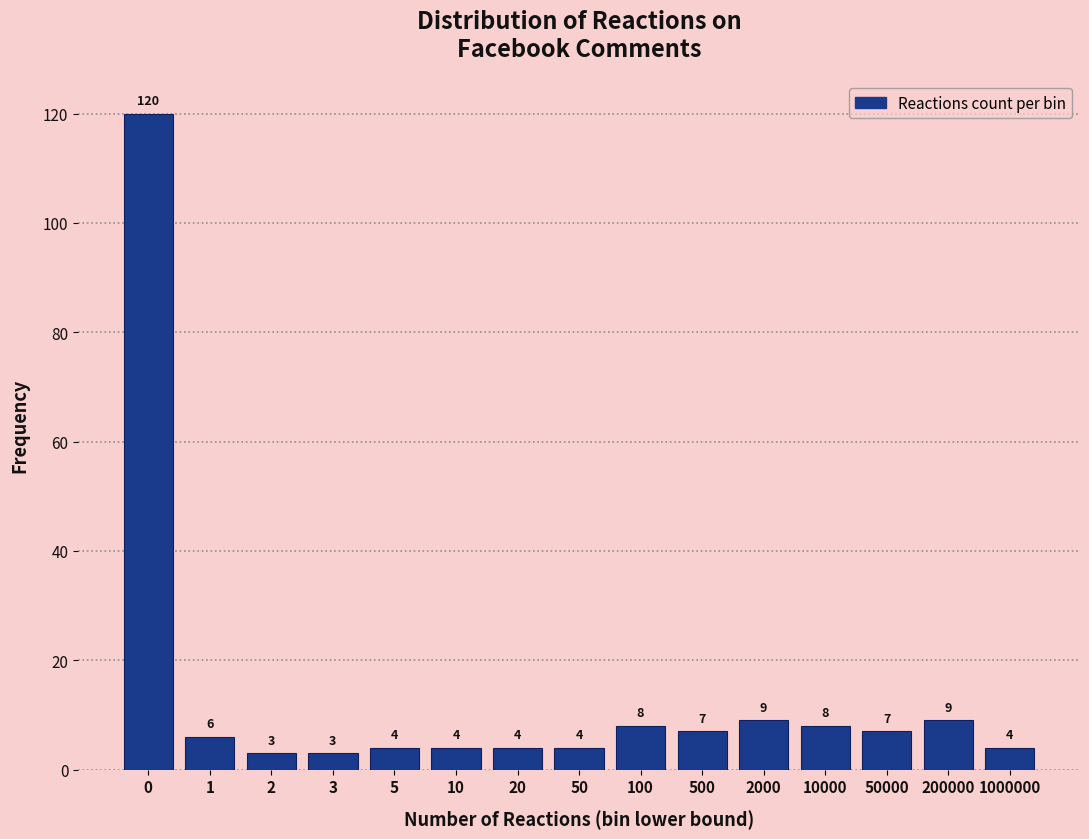

Reading right to left, what are all the values shown in this chart?

1000000=4	200000=9	50000=7	10000=8	2000=9	500=7	100=8	50=4	20=4	10=4	5=4	3=3	2=3	1=6	0=120